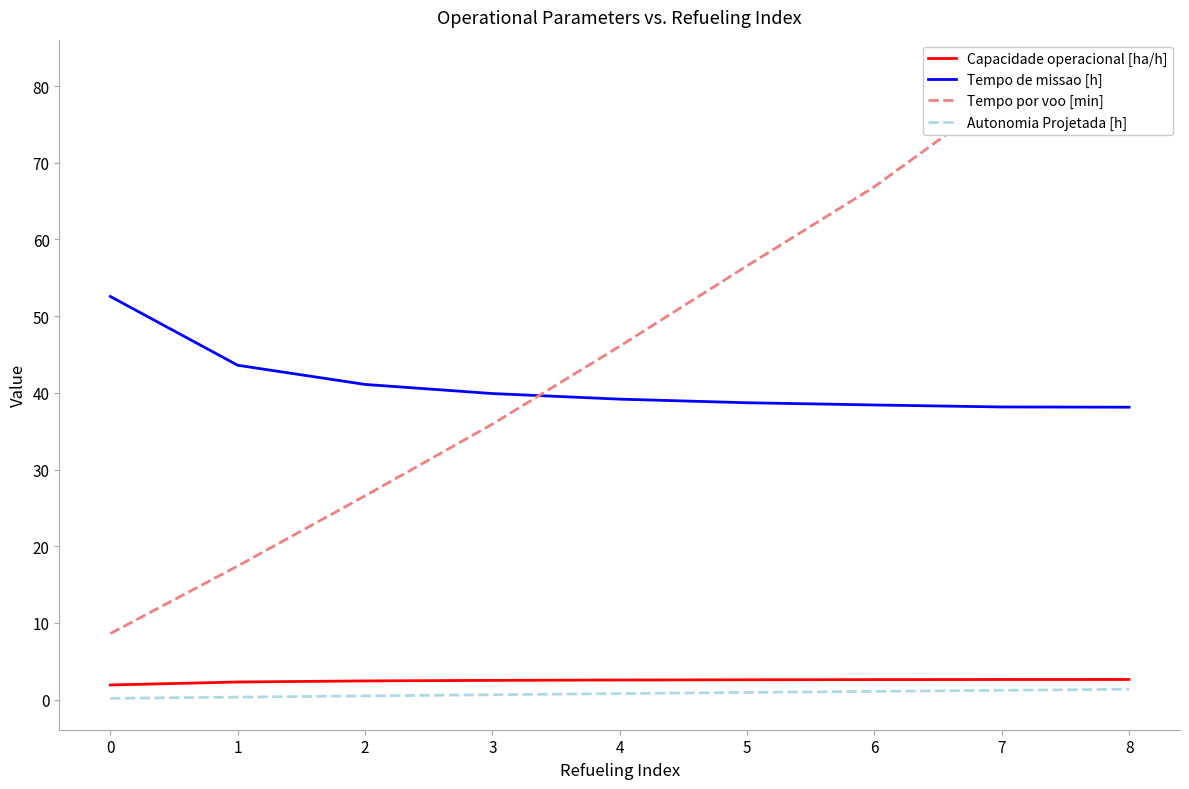

True or false: Tempo de missao [h] and Autonomia Projetada [h] cross at least once.

False